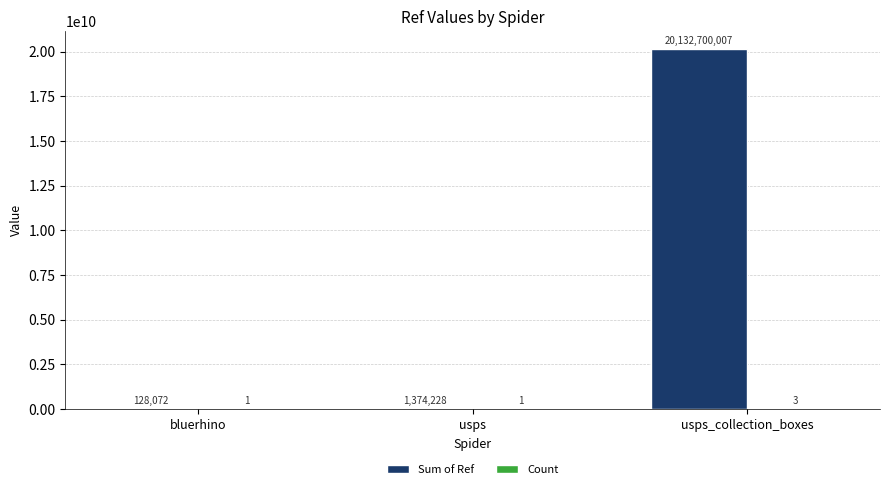

What is the approximate value of Sum of Ref at usps, to the nearest 50?

1374250